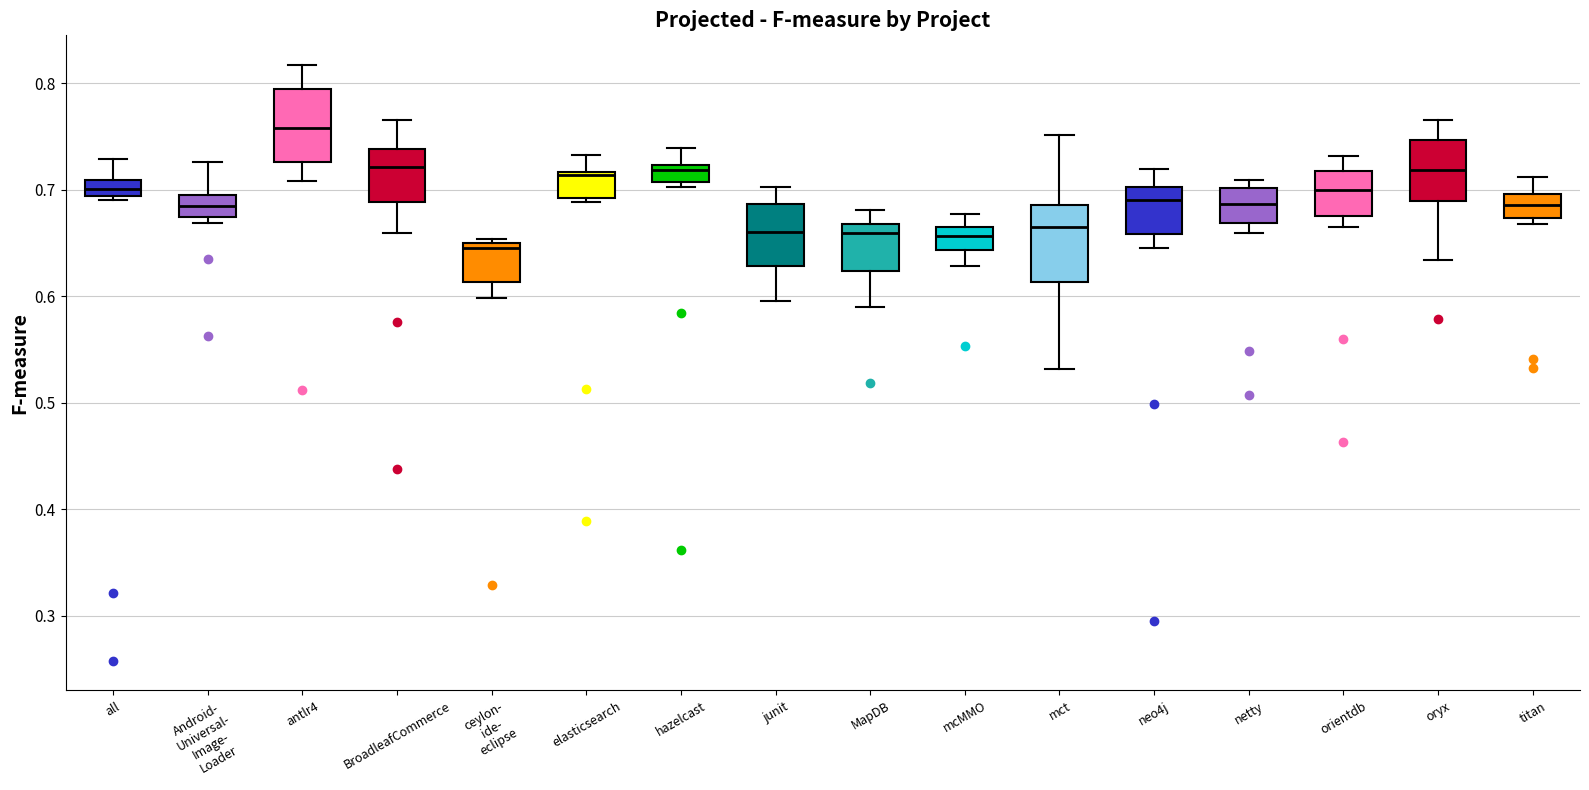

Which box has the lowest median line?

ceylon- ide- eclipse